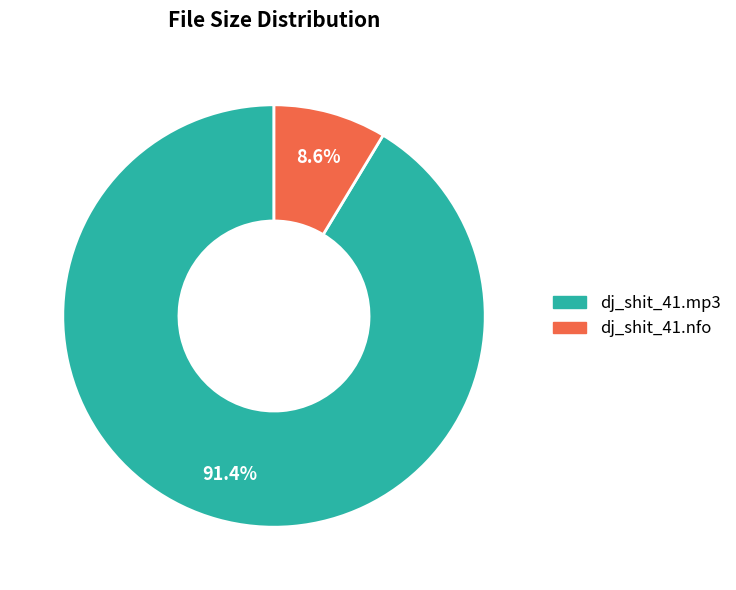

Is there a majority slice in this chart?

Yes